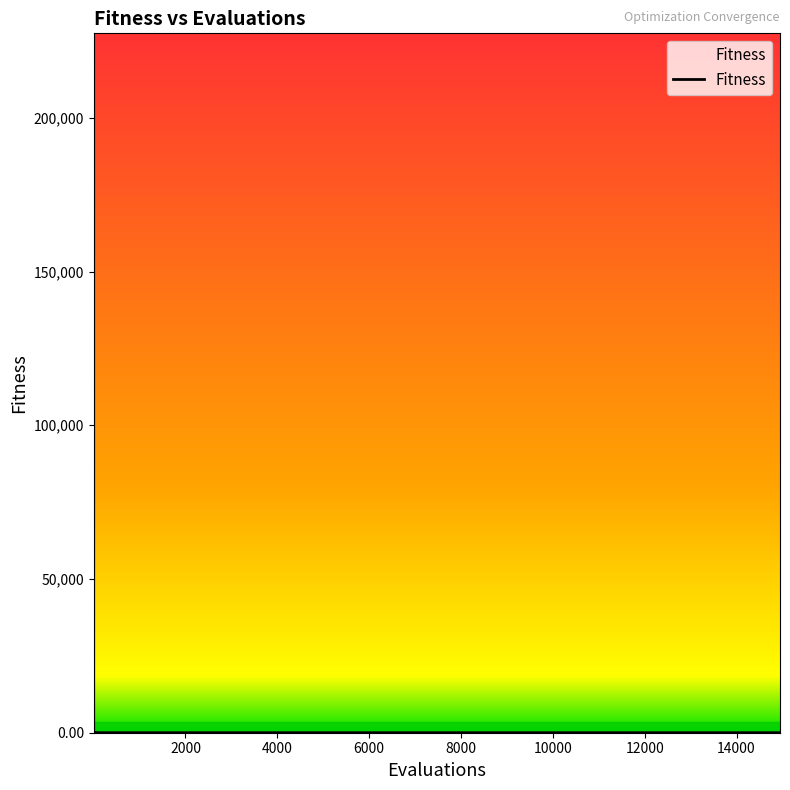

What is the greatest value displayed?

227465.9